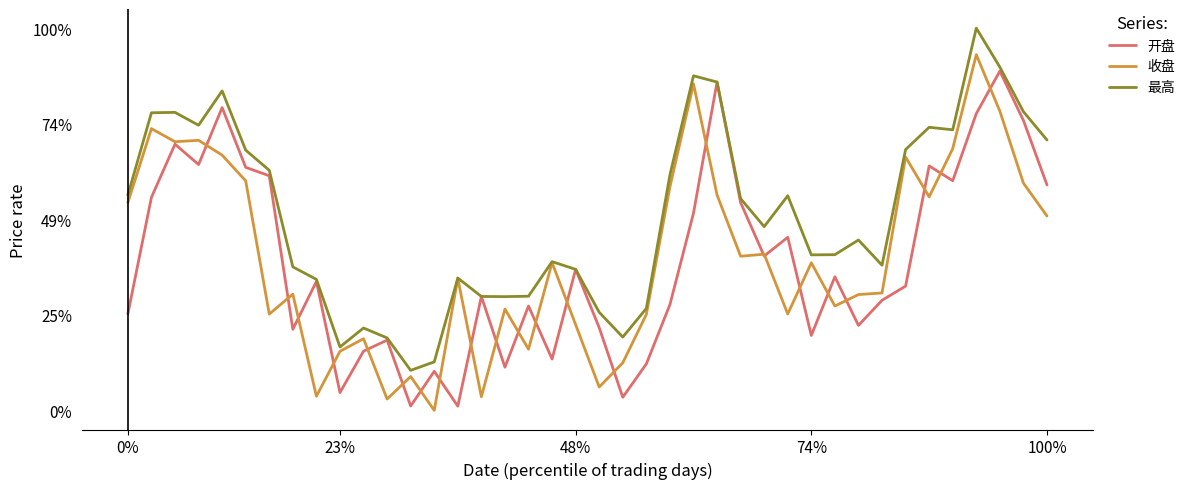

Reading right to left, extract all data points from this chart.

开盘: 2238.4	2269.4	2293.1	2272.7	2240.4	2247.5	2189.8	2183.0	2170.9	2194.3	2166.1	2213.2	2204.3	2229.9	2287.8	2224.8	2180.9	2152.4	2136.4	2169.8	2197.8	2154.8	2180.2	2150.8	2184.8	2132.1	2148.8	2132.2	2163.8	2158.5	2138.6	2192.0	2169.0	2242.8	2246.8	2275.6	2248.2	2258.0	2232.4	2176.4
收盘: 2223.5	2239.3	2273.8	2301.0	2255.9	2232.7	2251.8	2186.5	2185.7	2180.2	2201.0	2176.4	2205.1	2204.2	2233.6	2287.0	2237.5	2176.2	2152.9	2141.3	2171.3	2201.1	2159.4	2178.8	2136.6	2193.5	2130.1	2146.3	2135.5	2164.5	2158.5	2136.9	2185.9	2176.3	2240.4	2252.7	2259.8	2259.2	2265.5	2229.9
最高: 2260.0	2273.6	2295.0	2313.8	2264.9	2266.1	2255.4	2199.8	2211.9	2204.9	2204.8	2233.2	2218.4	2231.8	2287.8	2290.8	2243.2	2179.1	2165.3	2177.2	2197.8	2201.5	2184.9	2184.7	2184.8	2193.7	2153.4	2149.3	2164.9	2169.7	2160.6	2193.0	2199.0	2245.4	2255.1	2283.6	2267.1	2273.3	2273.1	2233.6